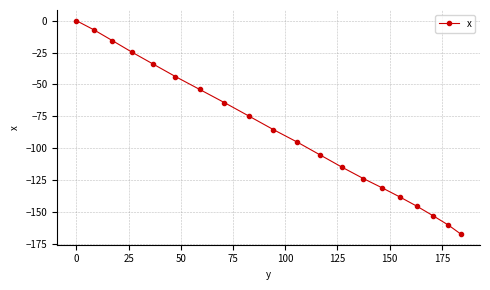

What is the minimum value shown in the chart?

-167.4